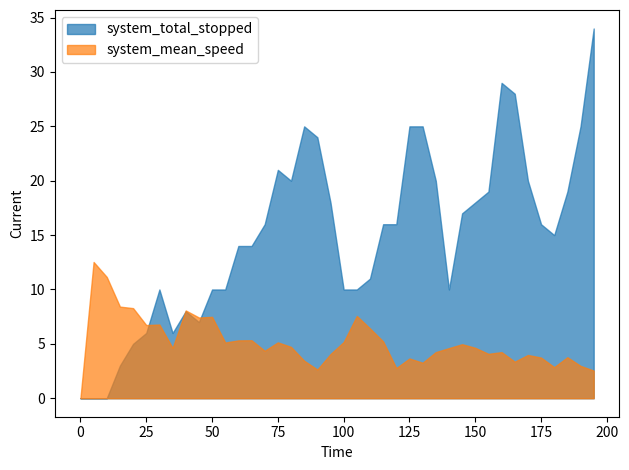

List the series in order of their overall mean, lowest first.

system_mean_speed, system_total_stopped